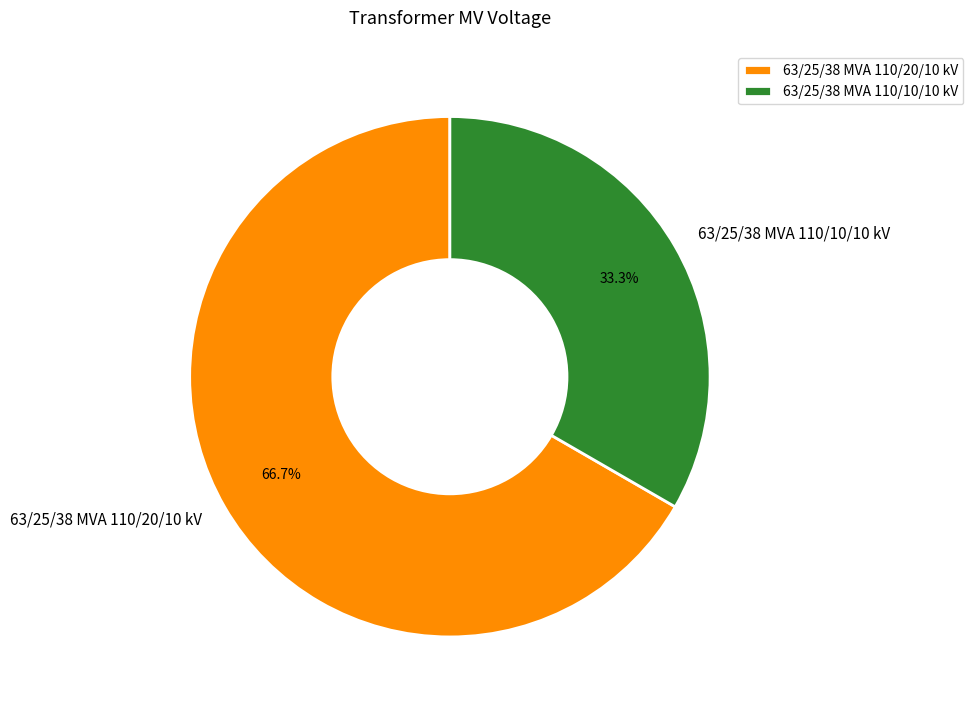

How many segments does this pie chart have?

2